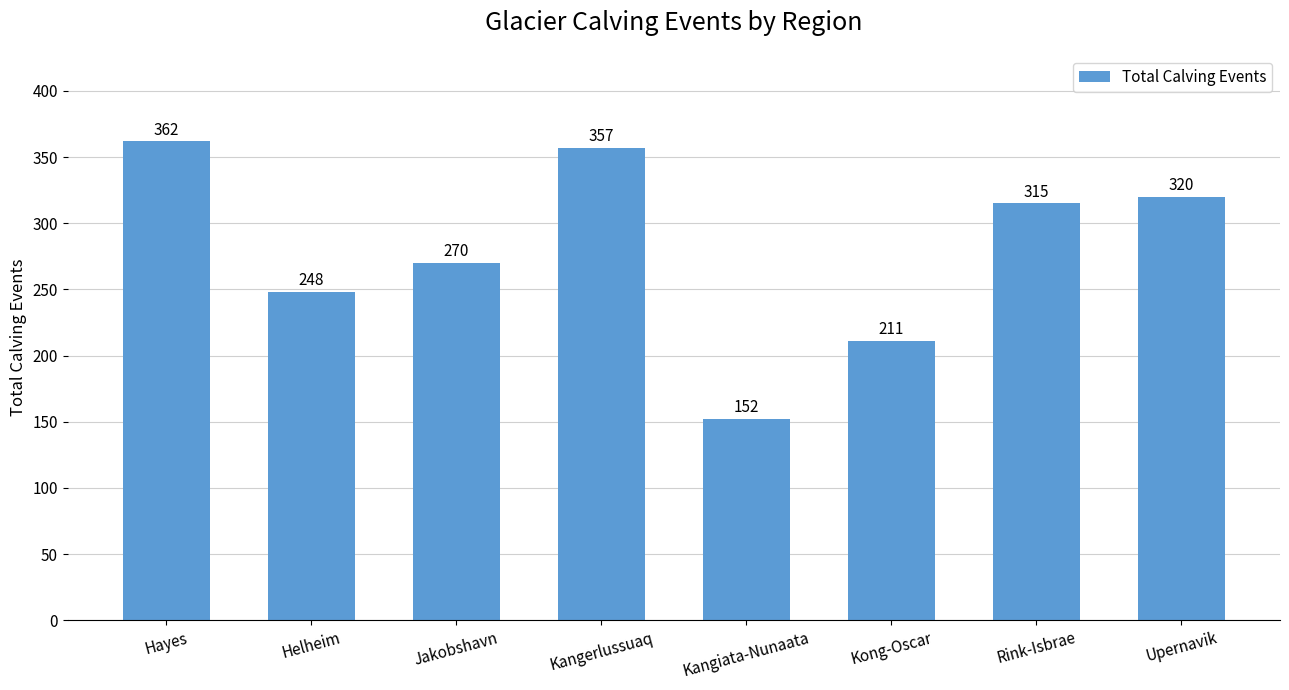

At which label is the value closest to 257?

Helheim